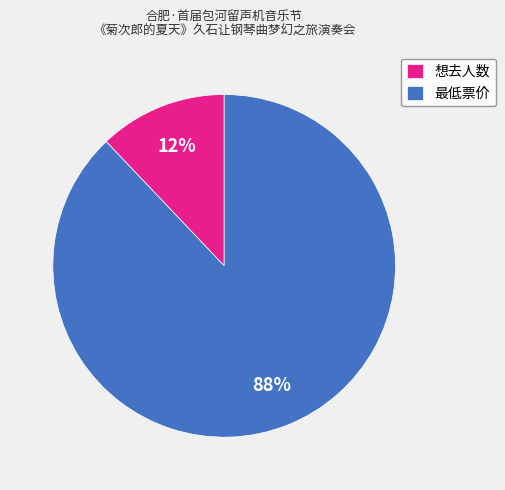

Is there a majority slice in this chart?

Yes